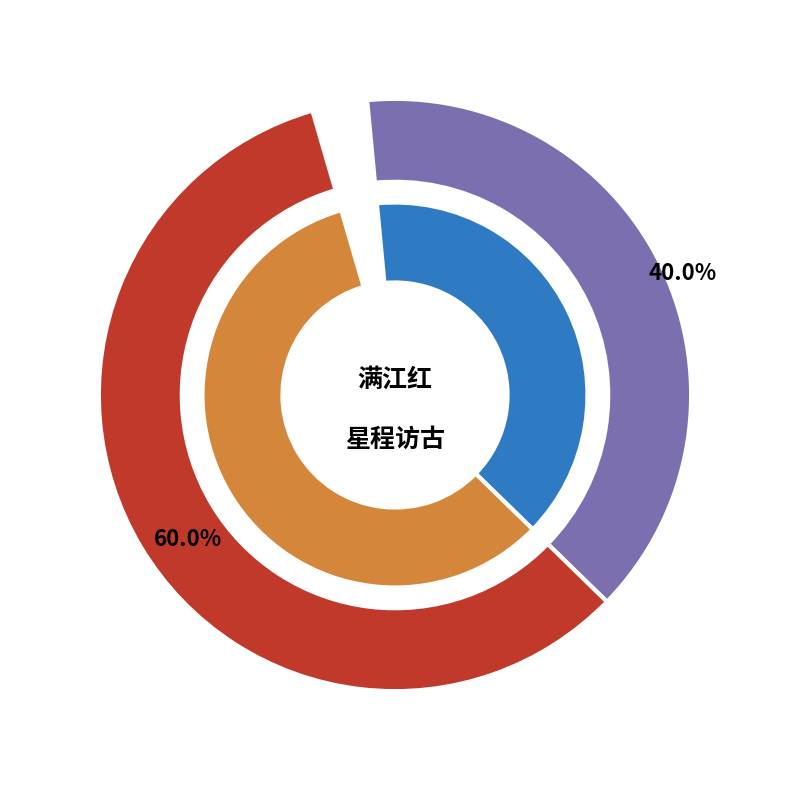

The 建宁·星程访古南乡路 slice represents 71% of the pie. True or false?

False